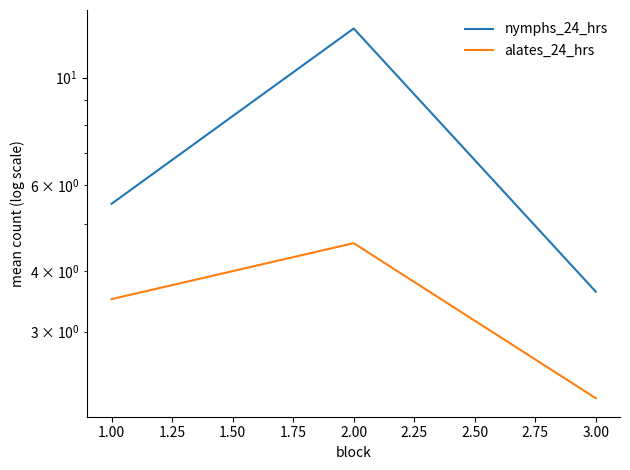

What is the highest value of the nymphs_24_hrs series?

12.6